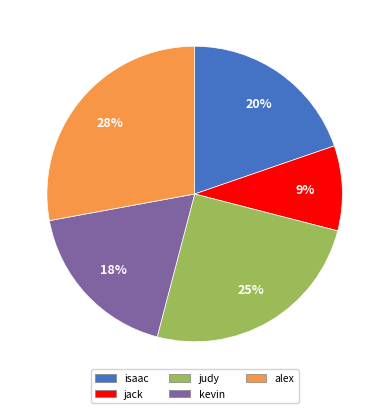

Is jack the majority of the pie?

No